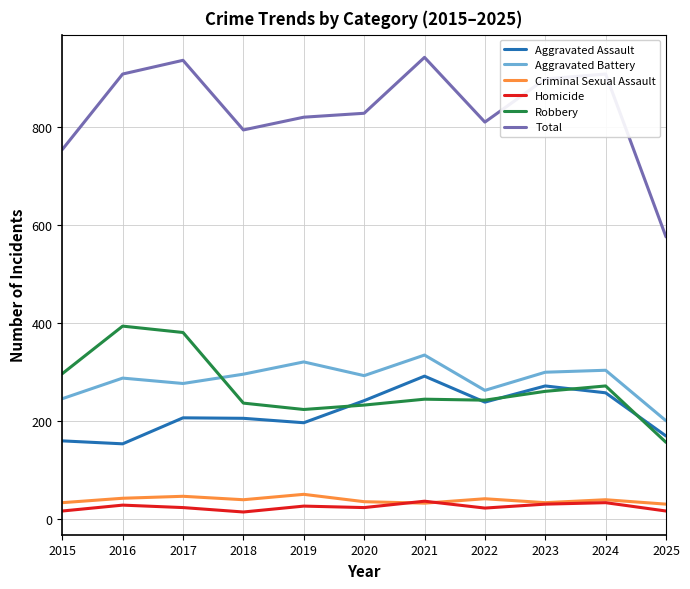

Where does the Aggravated Battery series first go above 293?

2018